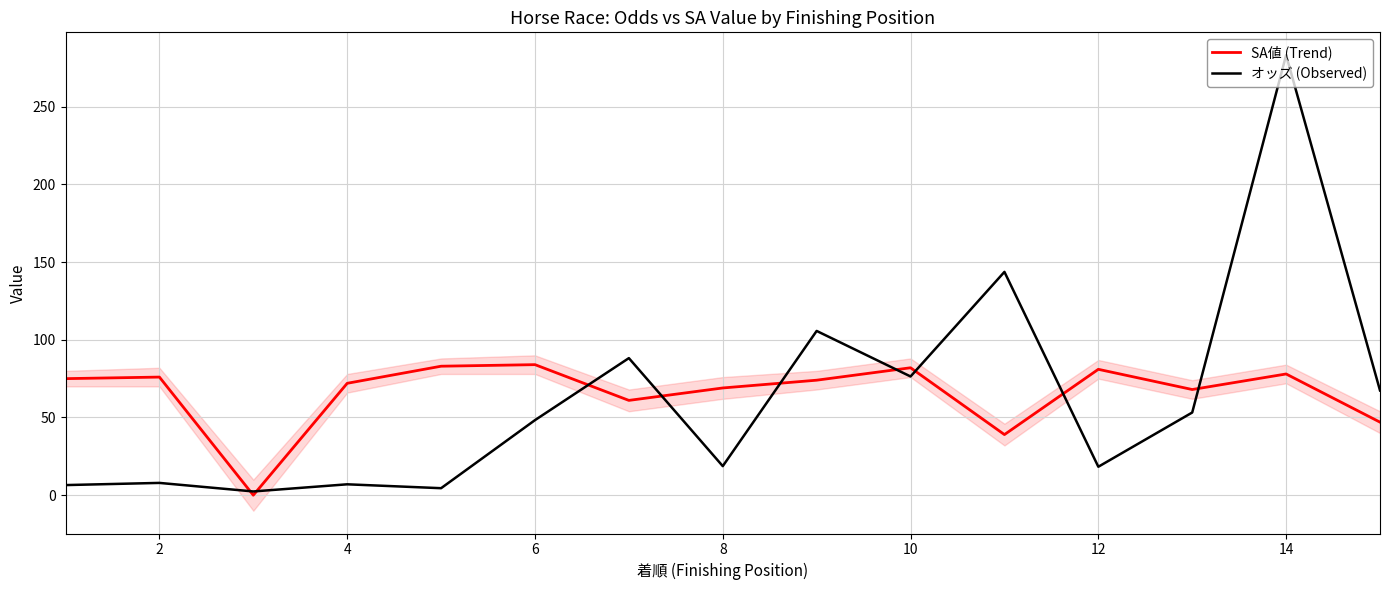

Reading left to right, what are all the values shown in this chart?

SA値 (Trend): 75.0	76.0	0.0	72.0	83.0	84.0	61.0	69.0	74.0	82.0	39.0	81.0	68.0	78.0	47.0
オッズ (Observed): 6.5	7.9	2.4	7.0	4.5	48.3	88.2	18.7	105.7	76.4	143.7	18.3	53.2	283.2	67.4